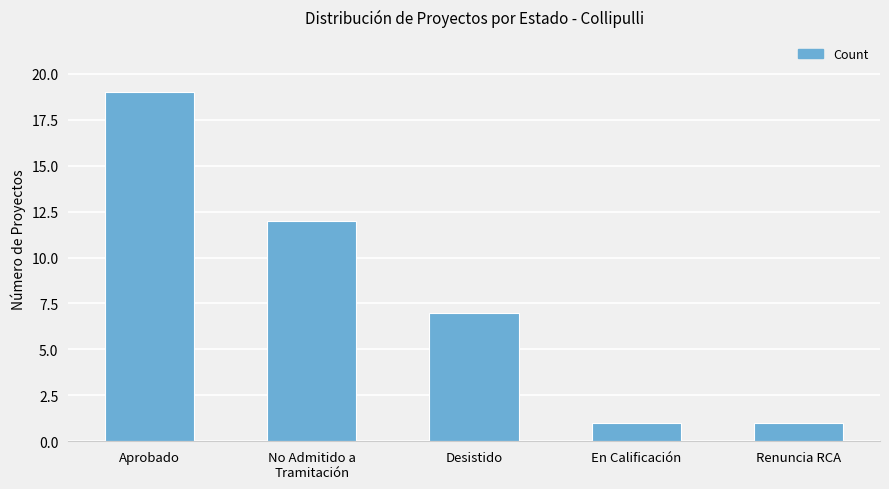

Is it true that the value at En Calificación is 1?

True